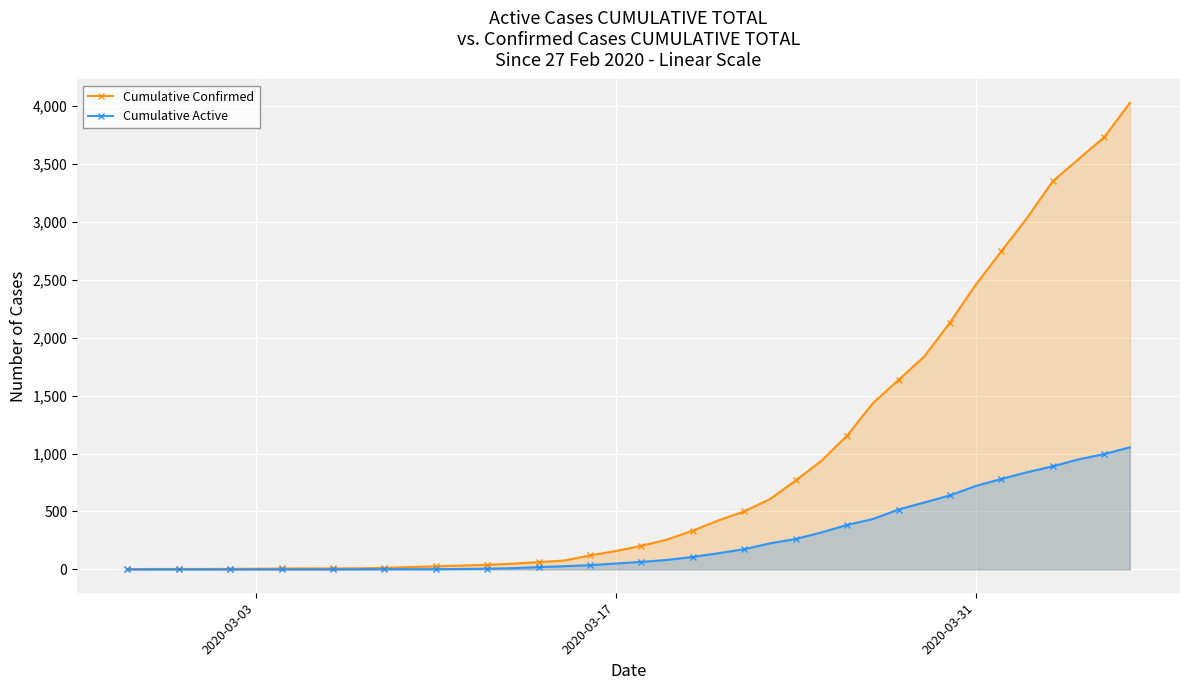

Count the number of data series in this chart.

2